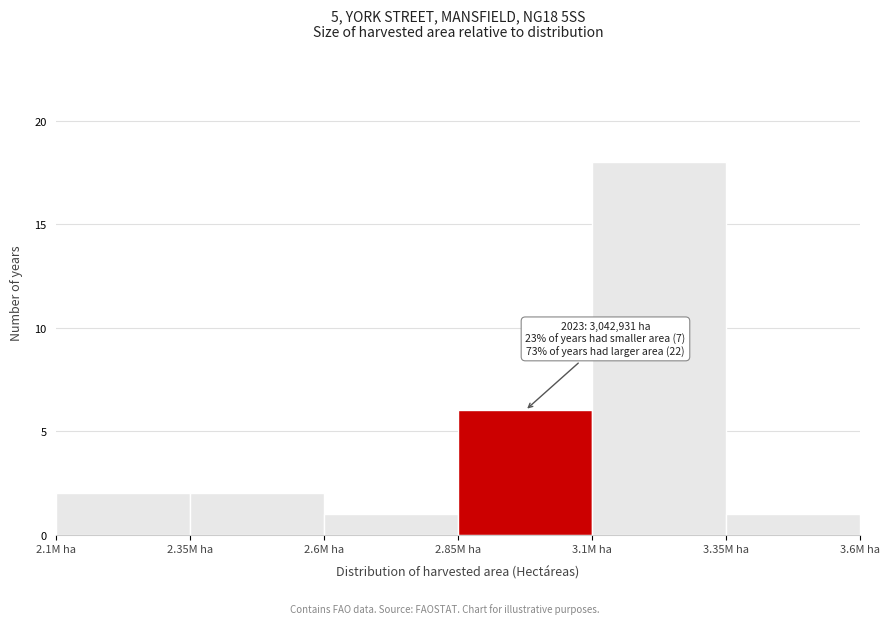

Reading right to left, list all the values displayed in this chart.

3.35M ha=1	3.1M ha=18	2.85M ha=6	2.6M ha=1	2.35M ha=2	2.1M ha=2